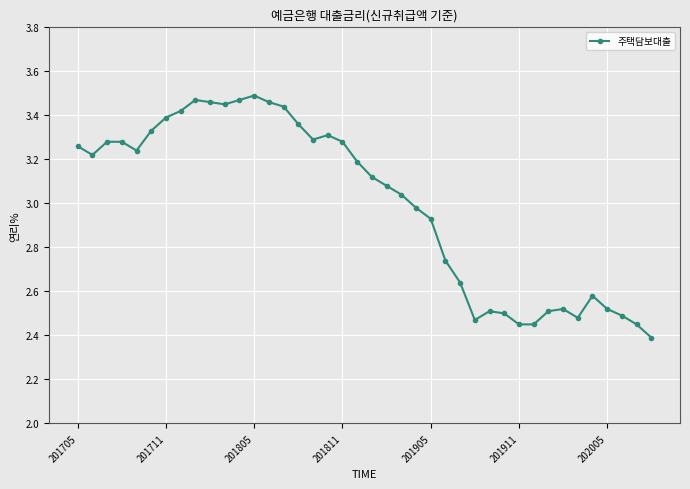

True or false: the data has more than 2 interior local peaks.

True